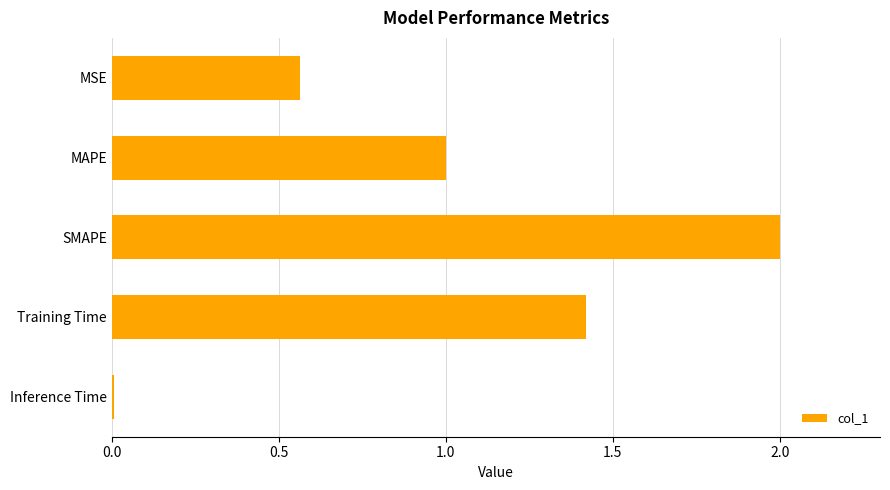

True or false: the data shows 2.5 at Training Time.

False